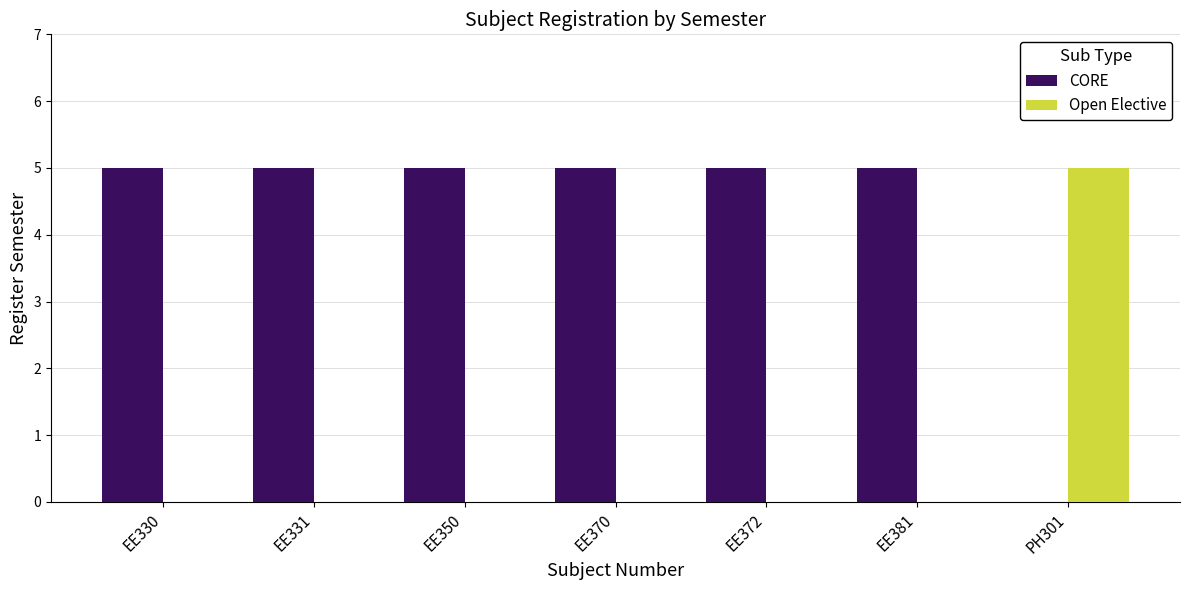

What is the total value across all series at EE381?

5